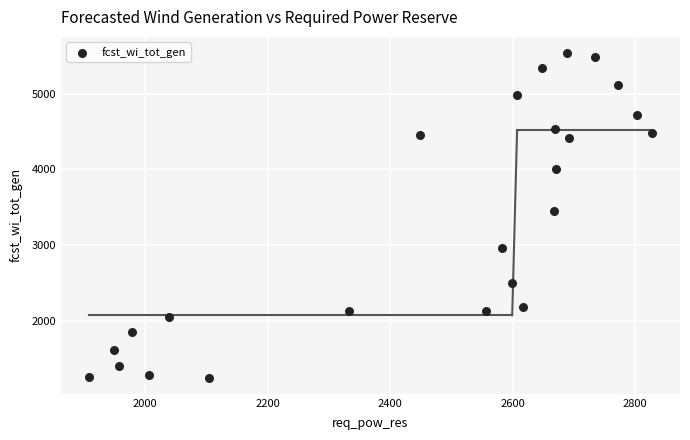

What Y value in the scatter plot is closest to 3392?

3449